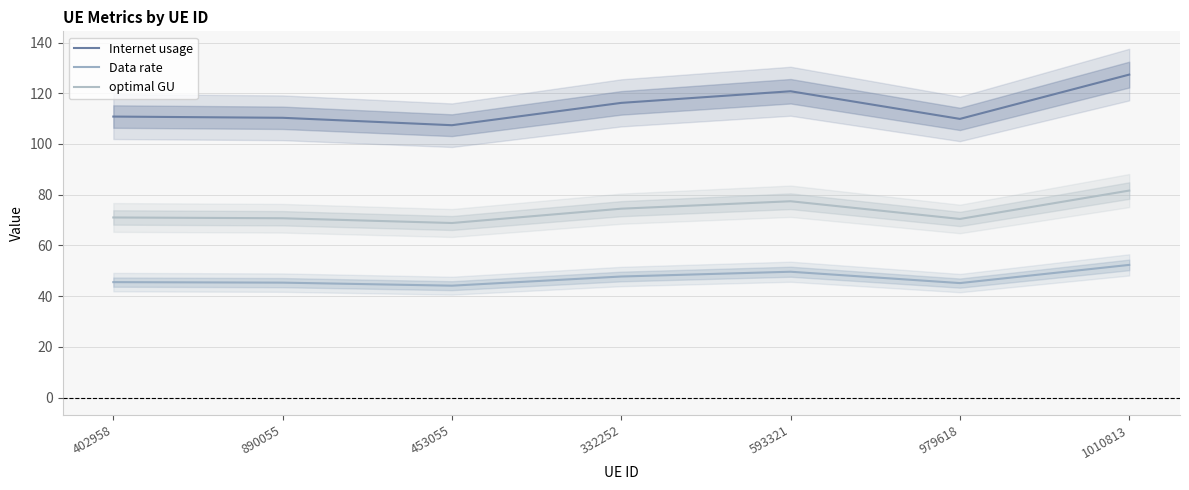

The optimal GU series shows 99.8 at 402958. True or false?

False